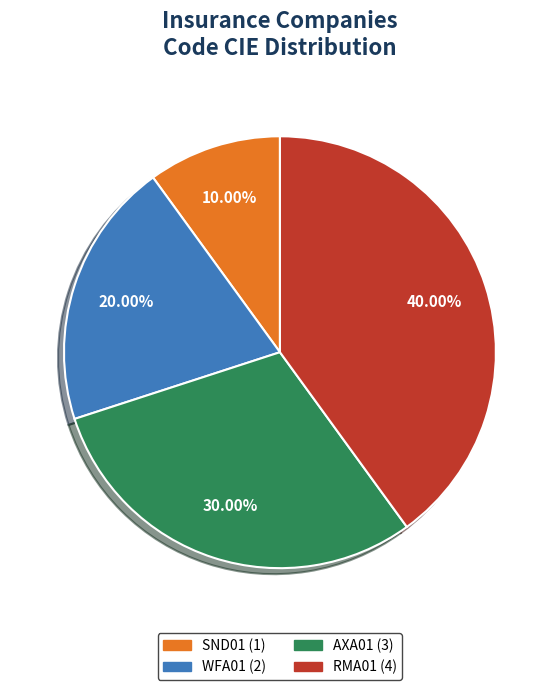

Between AXA01 and RMA01, which is larger?

RMA01